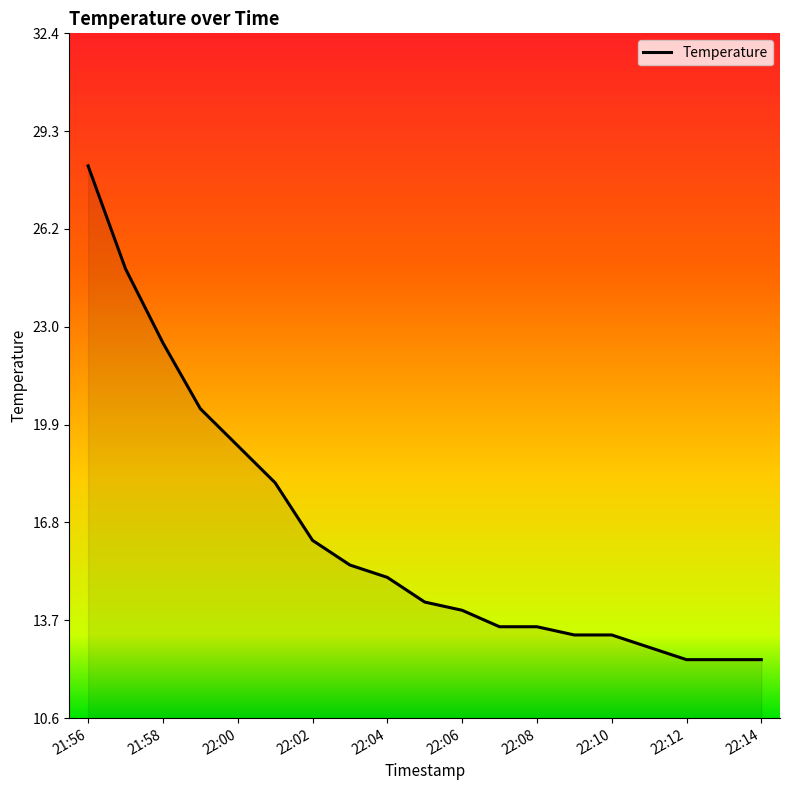

What is the smallest value displayed?

12.4